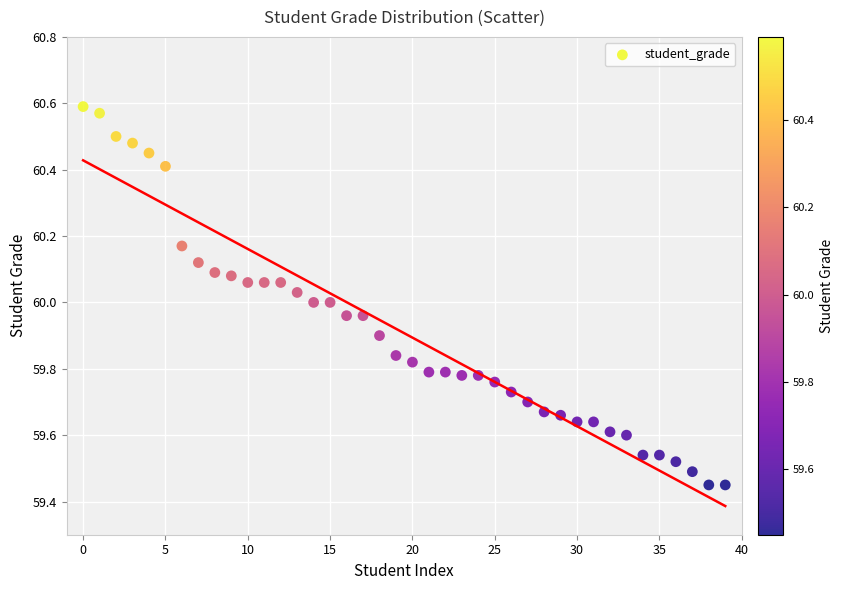

How many points are shown in the scatter plot?

40